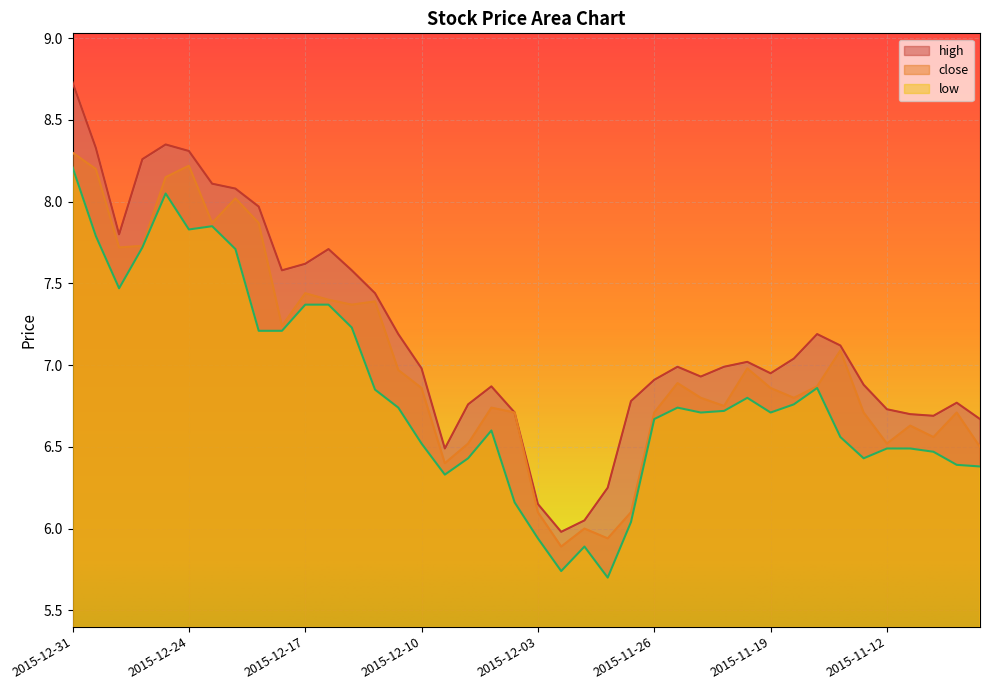

Count the number of data series in this chart.

3